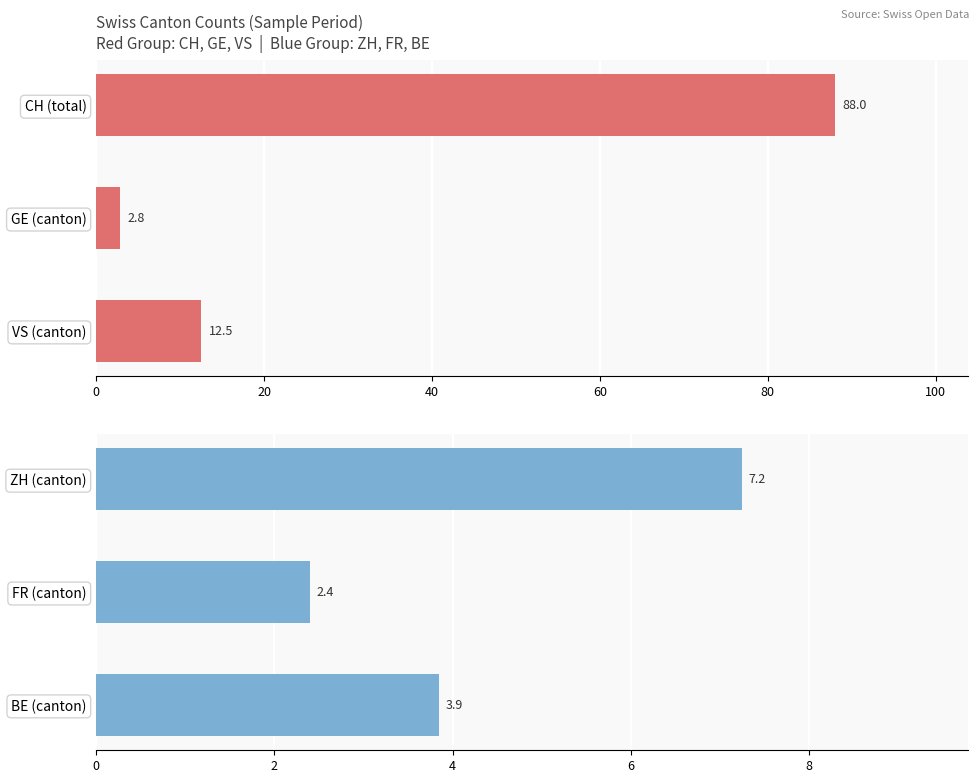

What is the value of the Red Group bar at the 3rd from the left?

12.5